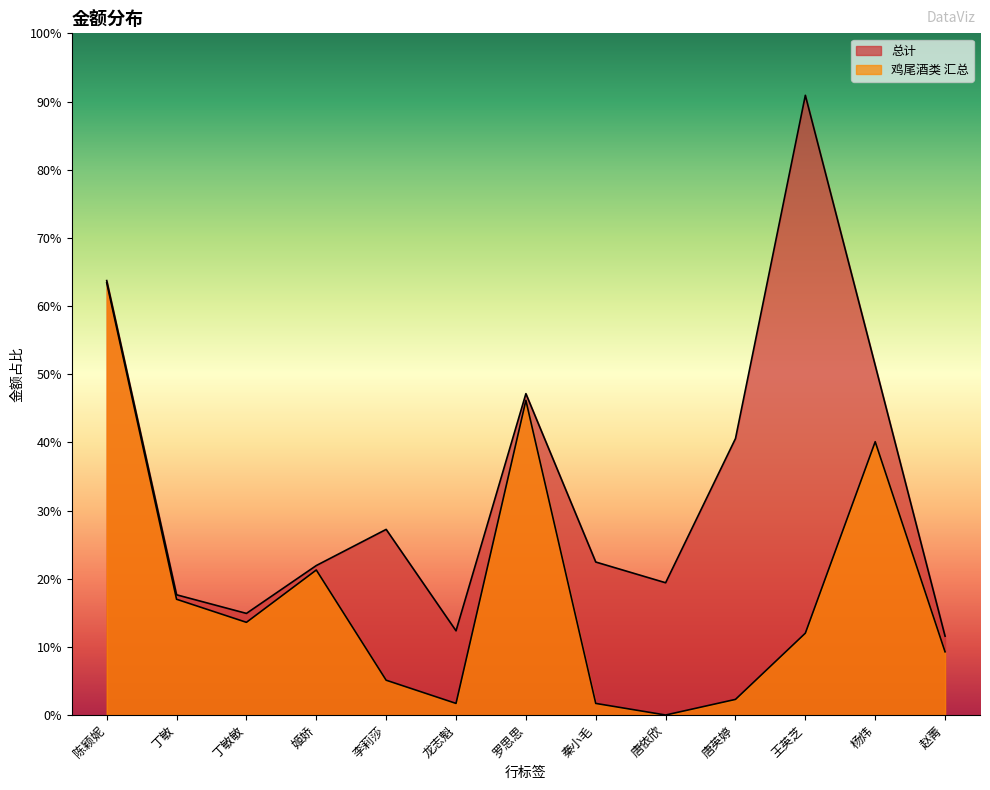

Which has a higher value, 丁敏敏 or 赵菁?

丁敏敏